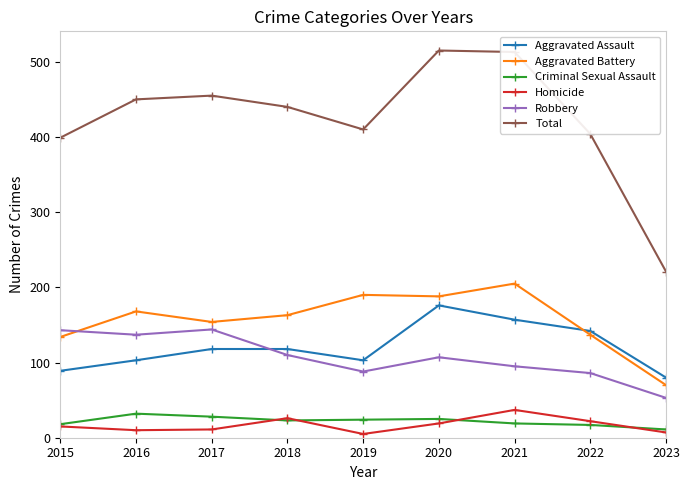

At how many categories does at least one series exceed 144?

9